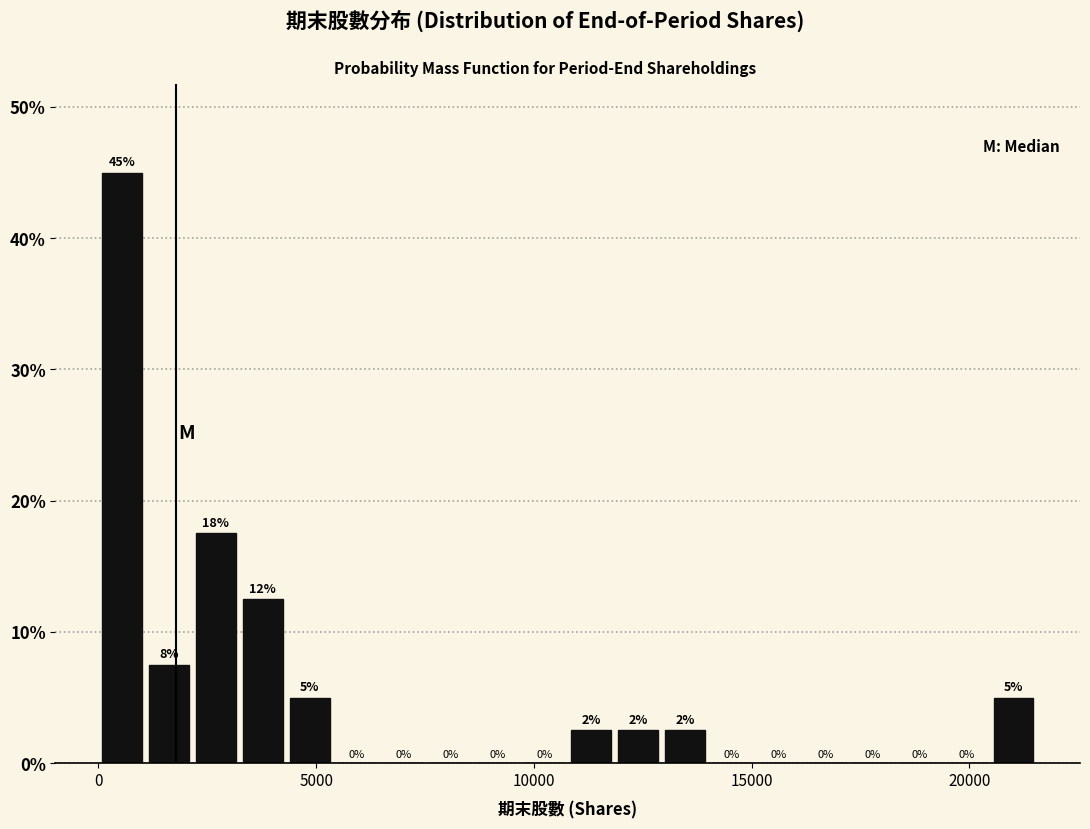

Read against the x-axis, roughly where is the centre of the tallest bar?

500